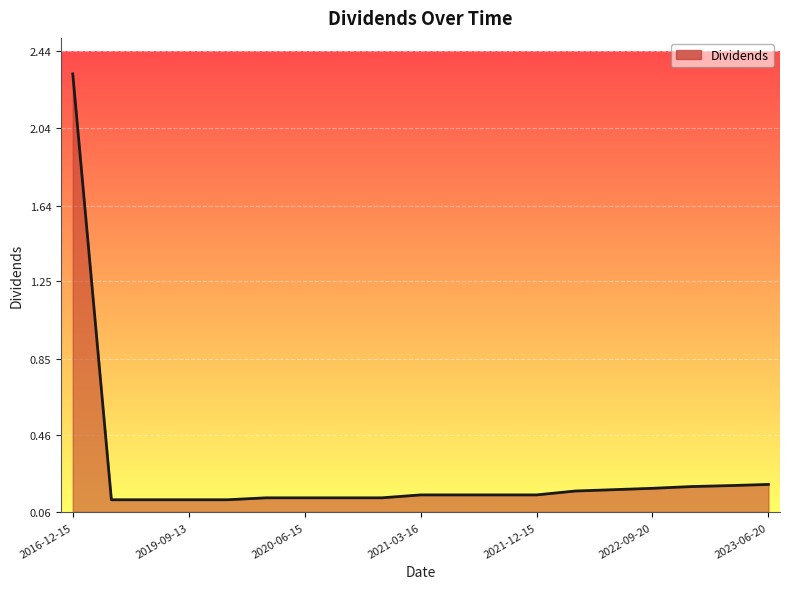

What is the difference between the maximum and minimum values?

2.2